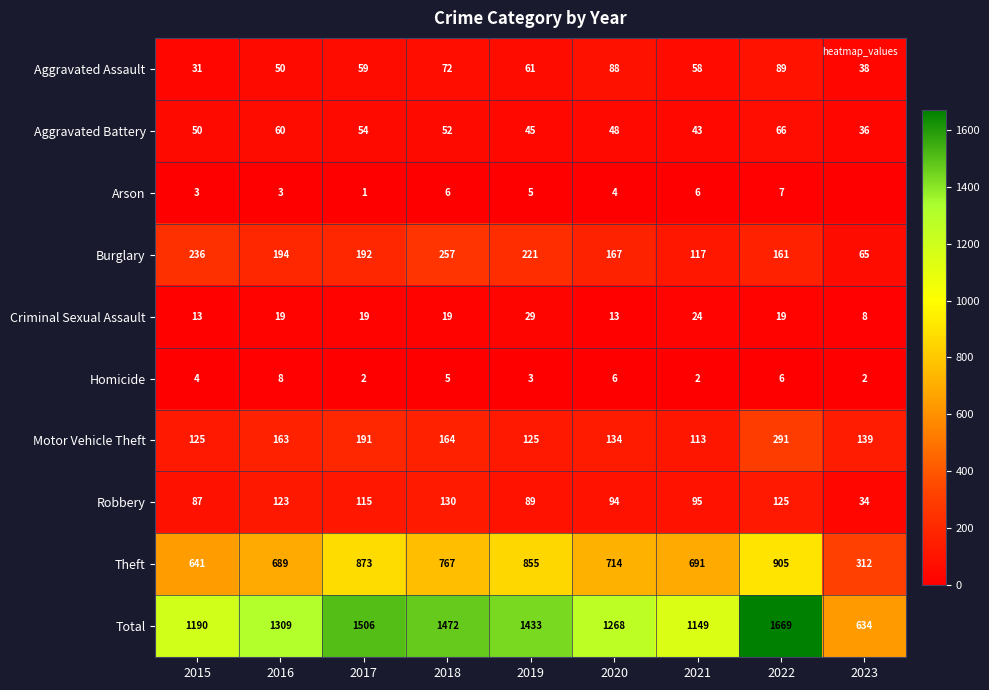

The value of Criminal Sexual Assault at 2020 is 4. True or false?

False